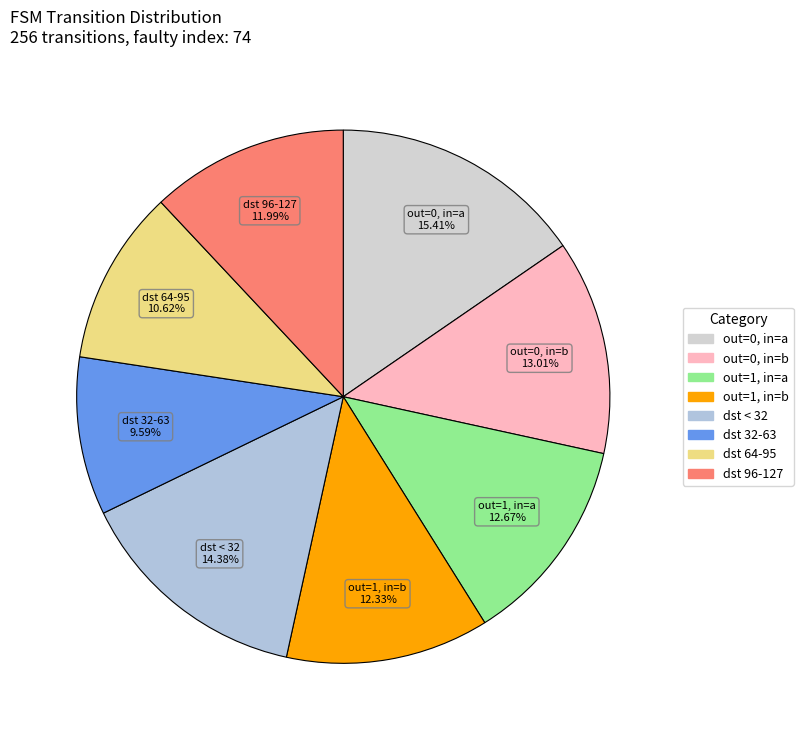

How many slices are in this pie chart?

8